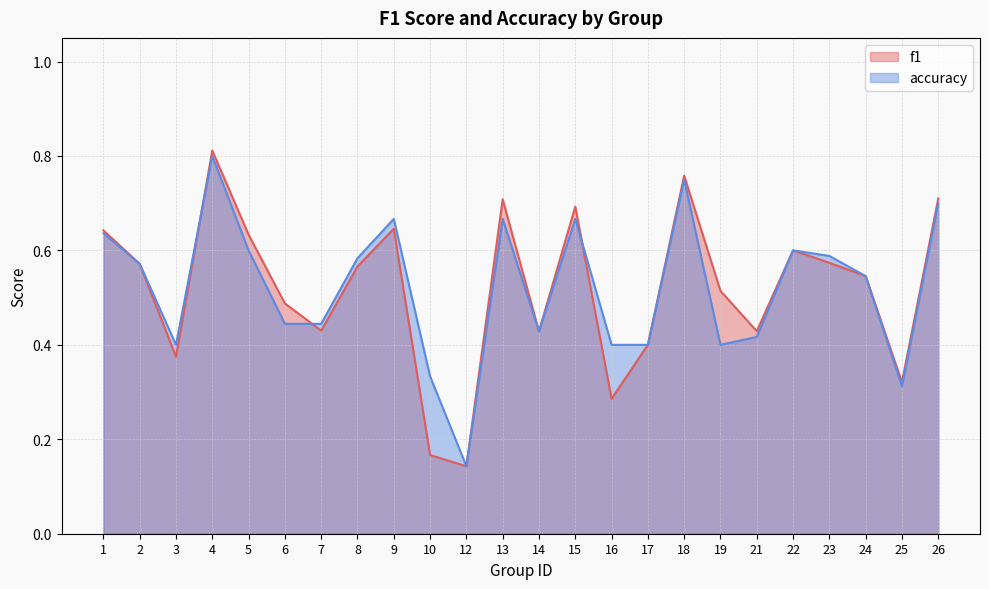

List the series in order of their peak value, lowest first.

accuracy, f1